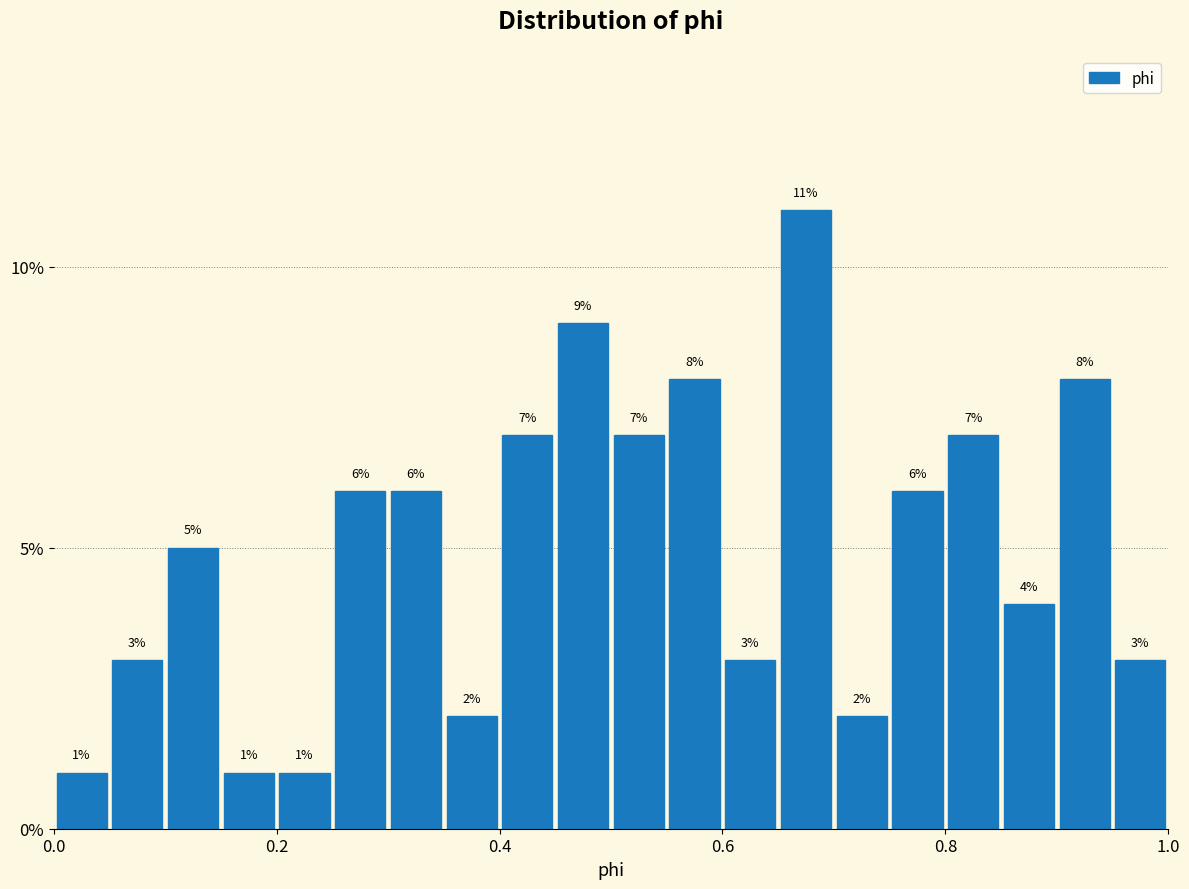

Around what value on the x-axis is the tallest bar? Give the approximate position of its centre, as read against the axis.

0.68